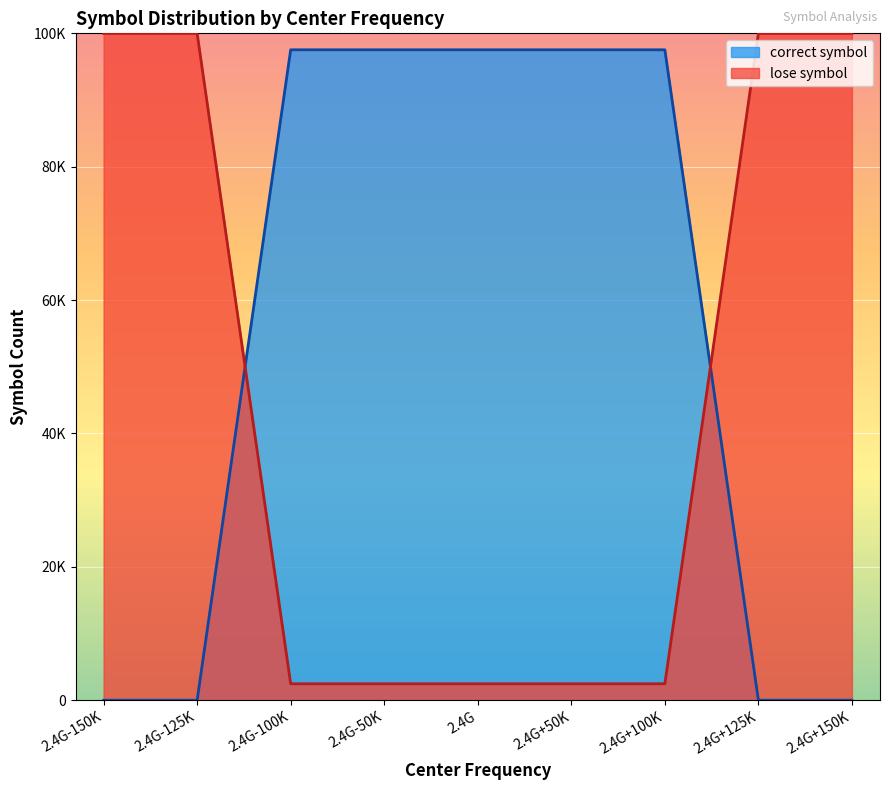

What are all the series names shown in the legend?

correct symbol, lose symbol